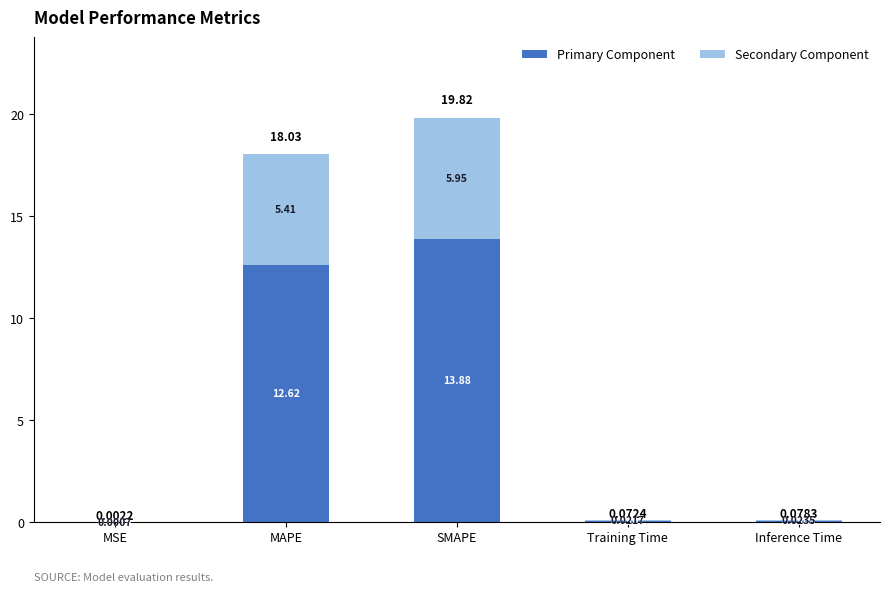

At which category is the sum across all series the highest?

SMAPE